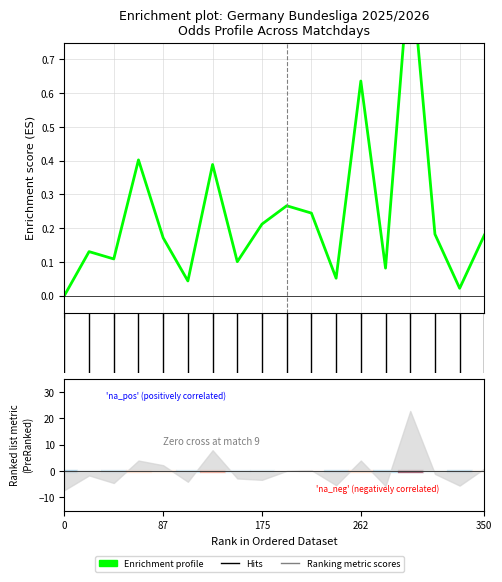

The chart shows a value of 0.3 at 4. True or false?

False